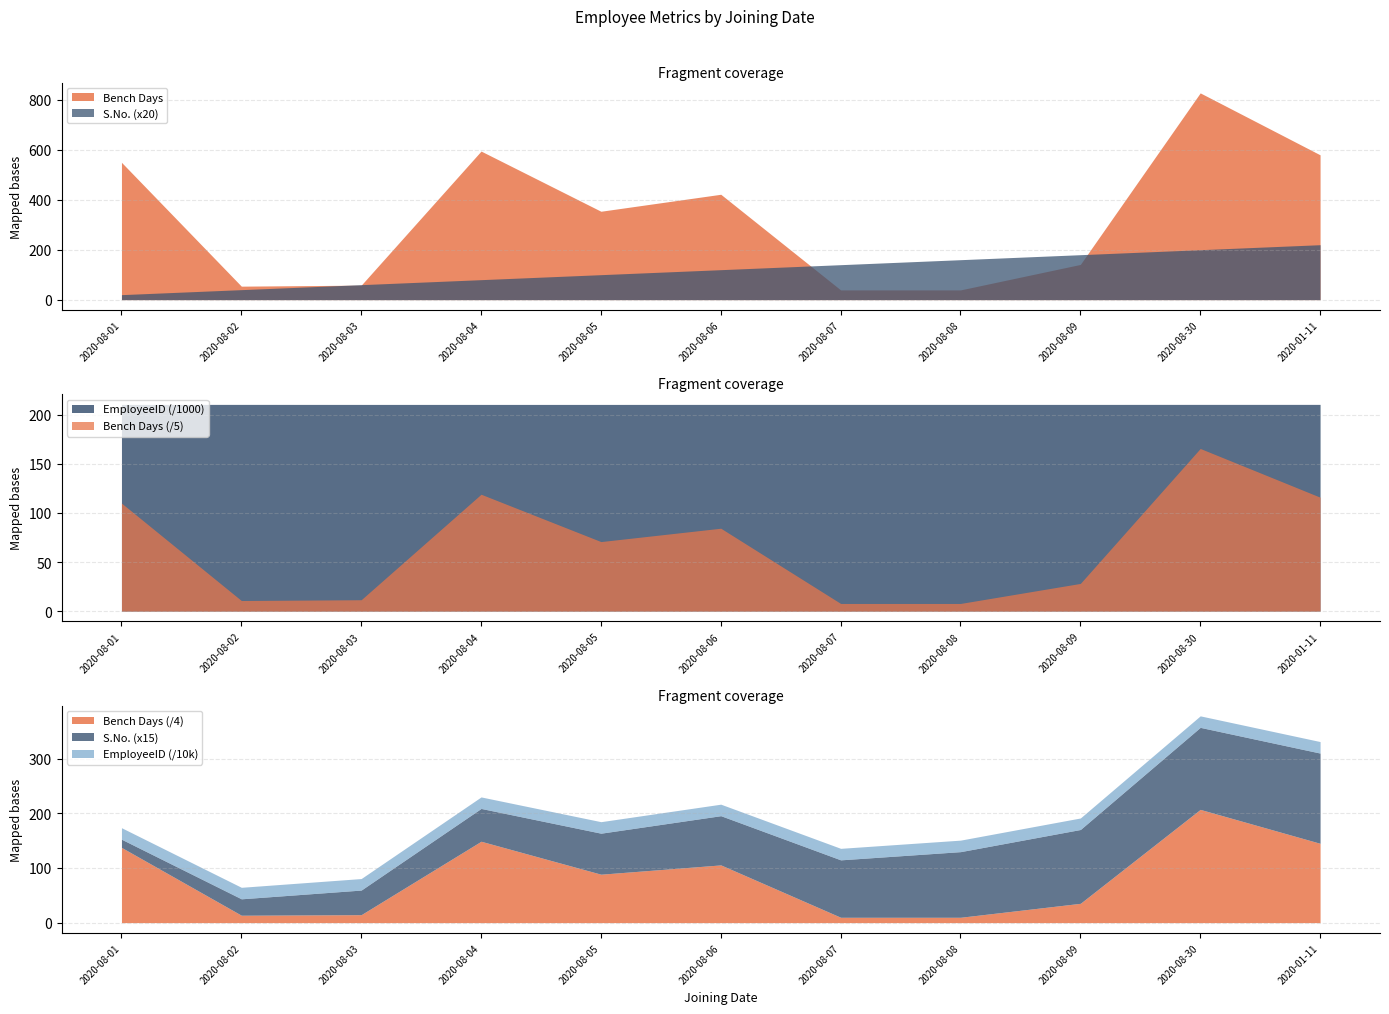

Which series has the largest total across all categories?

EmployeeID